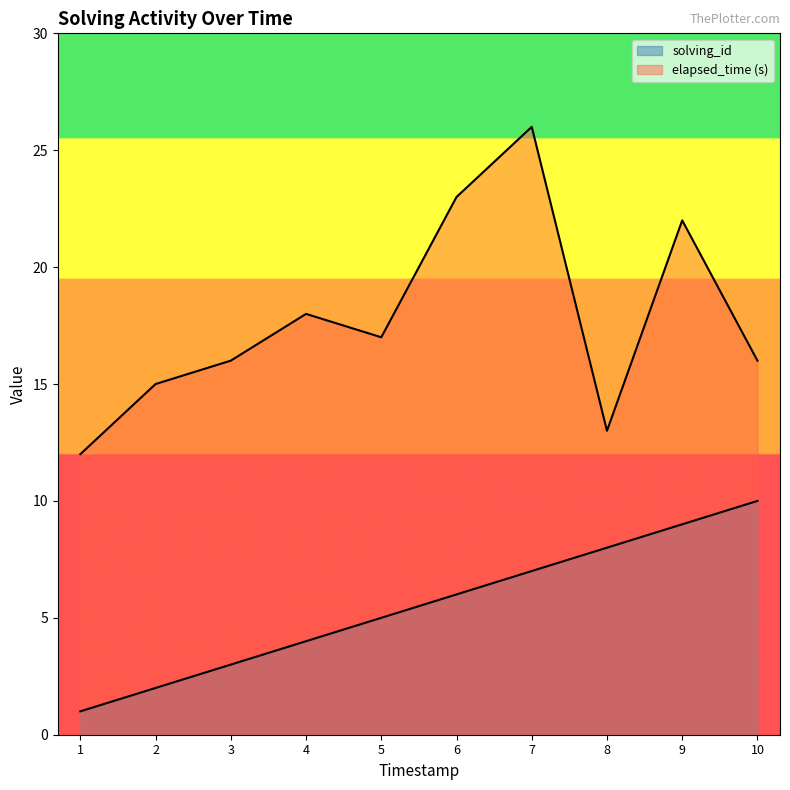

How many lines are shown in the chart?

2